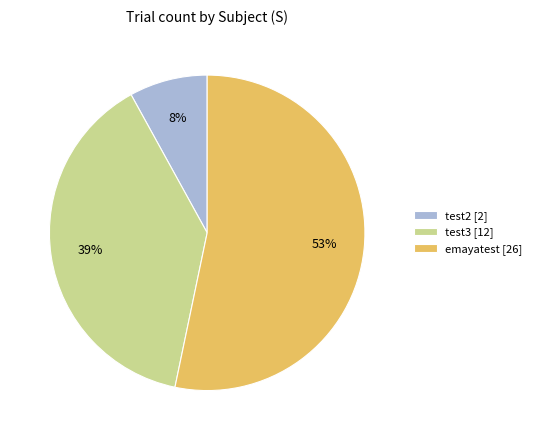

To the nearest percent, what percentage of the pie is test3 [12]?

39%